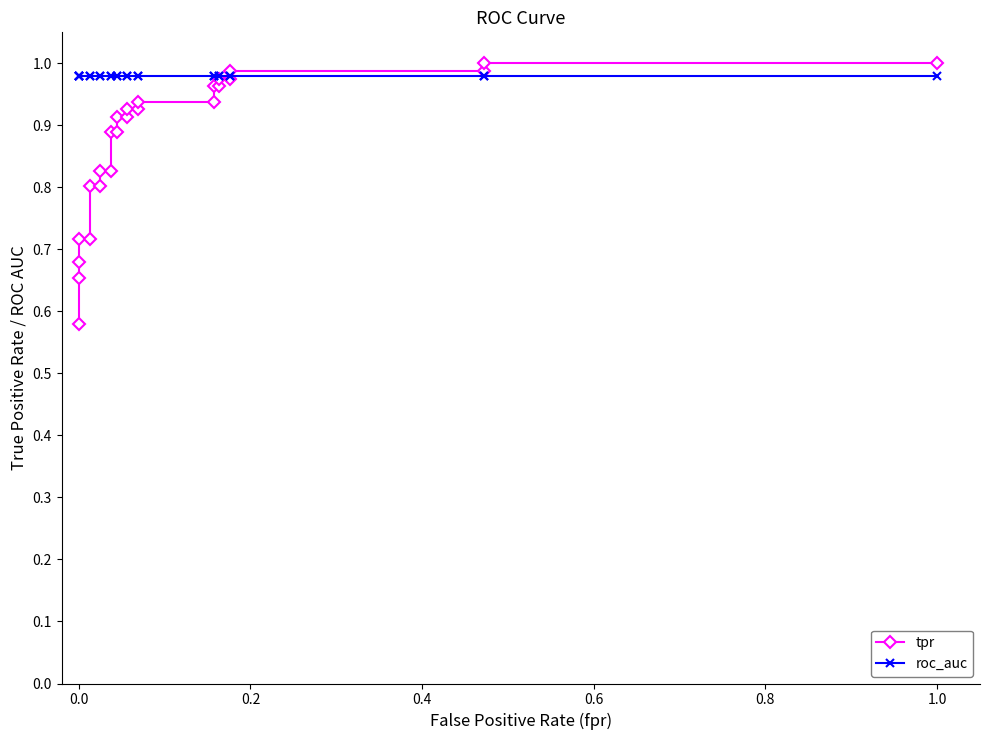

After their last crossing, which series has the higher values: roc_auc or tpr?

tpr